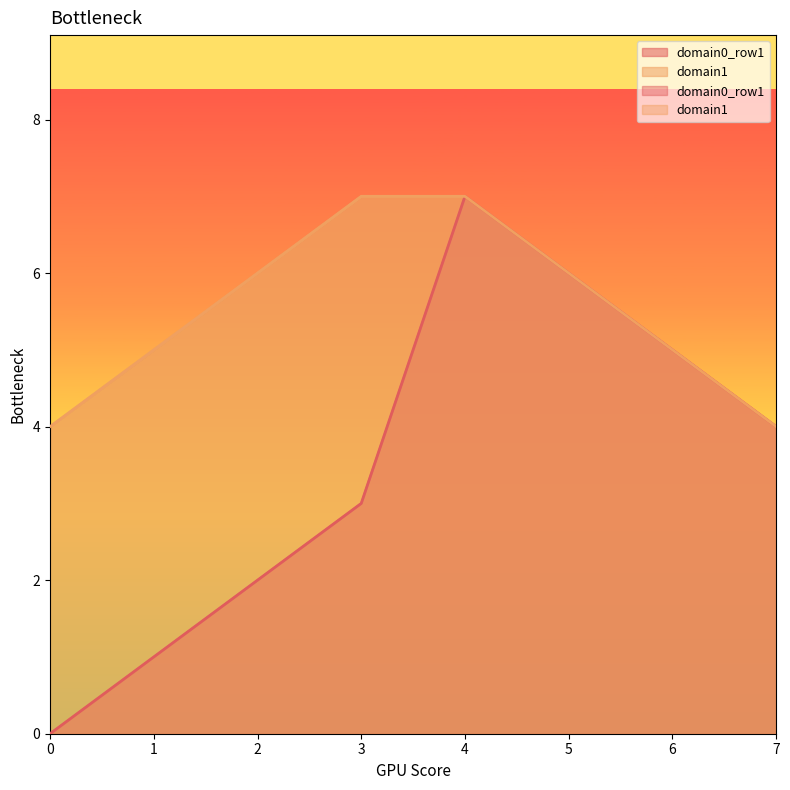

Which series has the widest spread of values?

domain0_row1